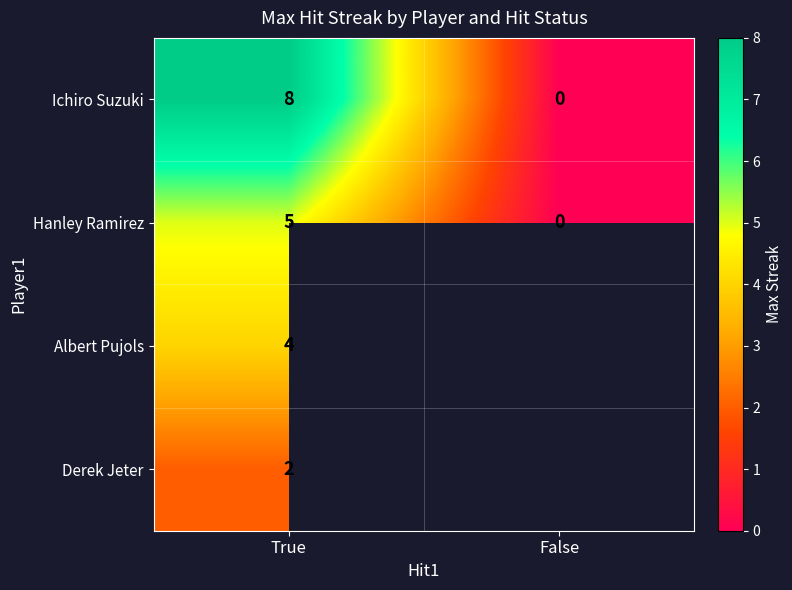

What is the spread (max minus min) of values at True?

6